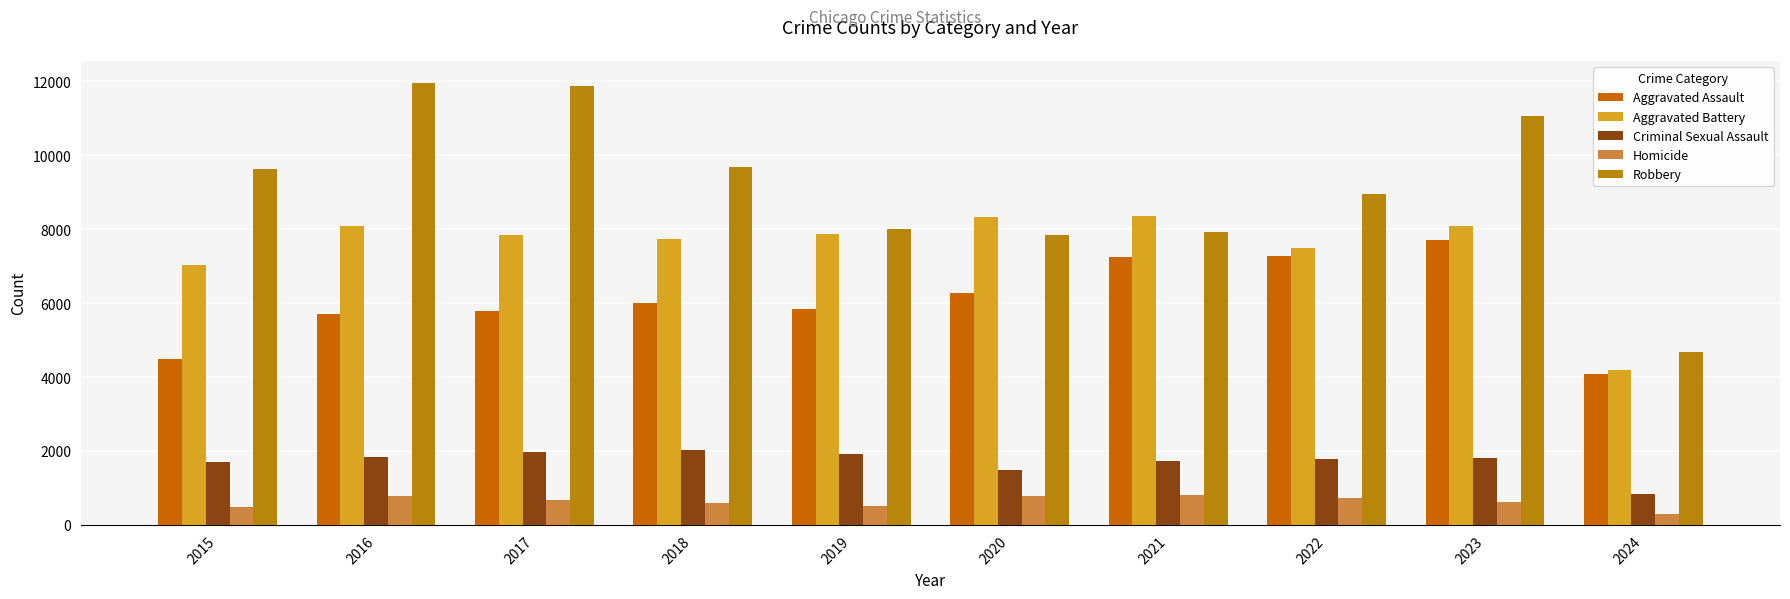

How many data points in Aggravated Battery are less than 7858?

5